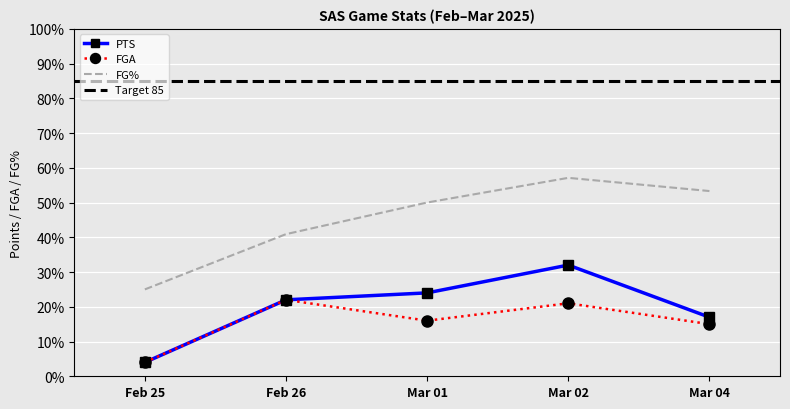

Reading right to left, what are all the values shown in this chart?

PTS: 17	32	24	22	4
FGA: 15	21	16	22	4